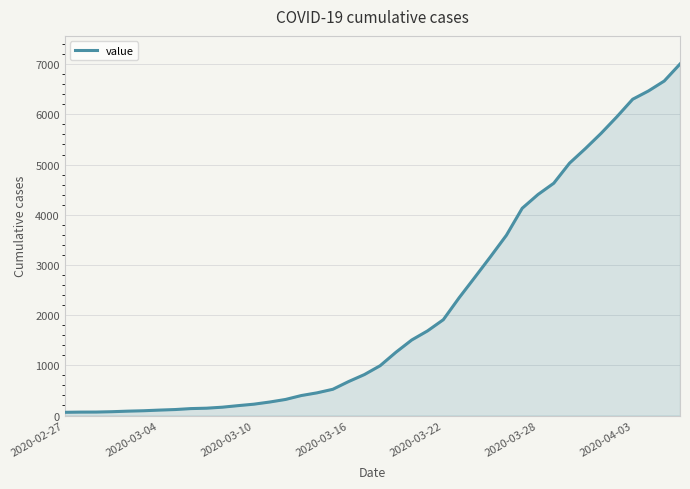

What is the greatest value displayed?

7003